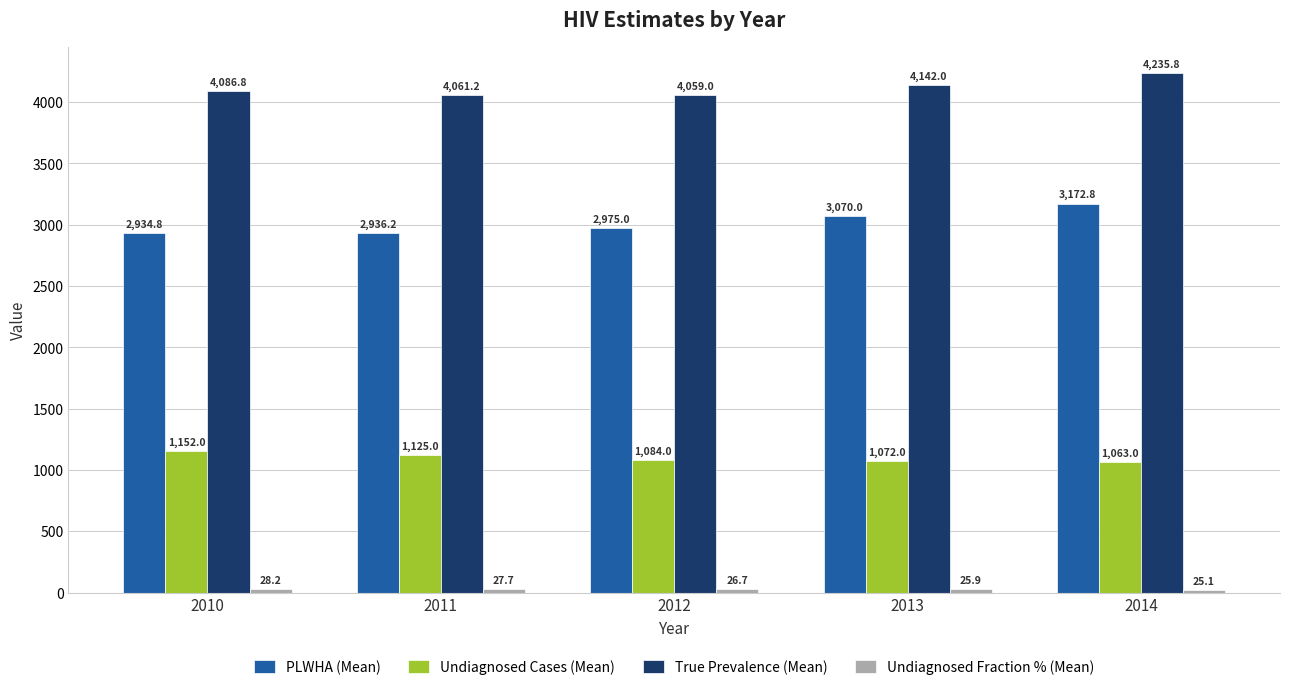

Is the value of PLWHA (Mean) at 2012 greater than the value of Undiagnosed Cases (Mean) at 2012?

Yes